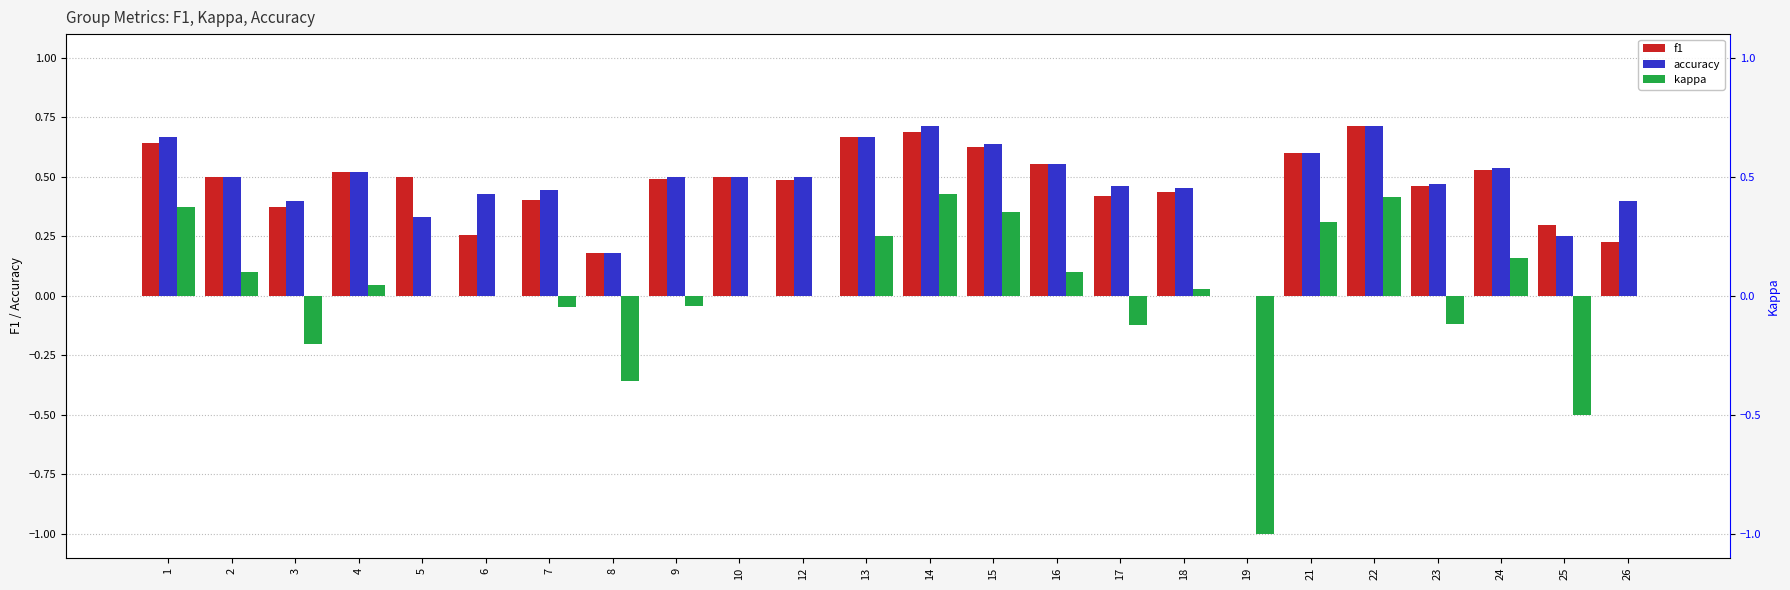

What is the value of the f1 bar at the 1st from the left?

0.6